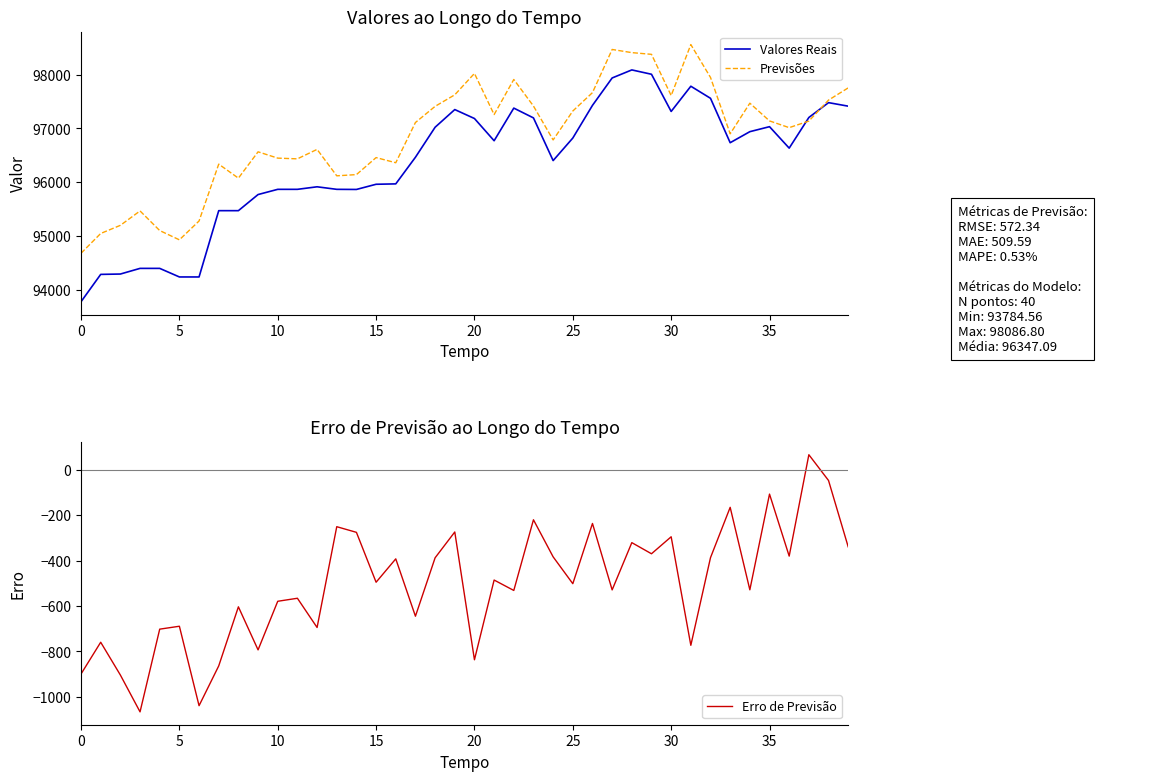

What is the sum of the Previsões values at 14 and 21?

193401.7